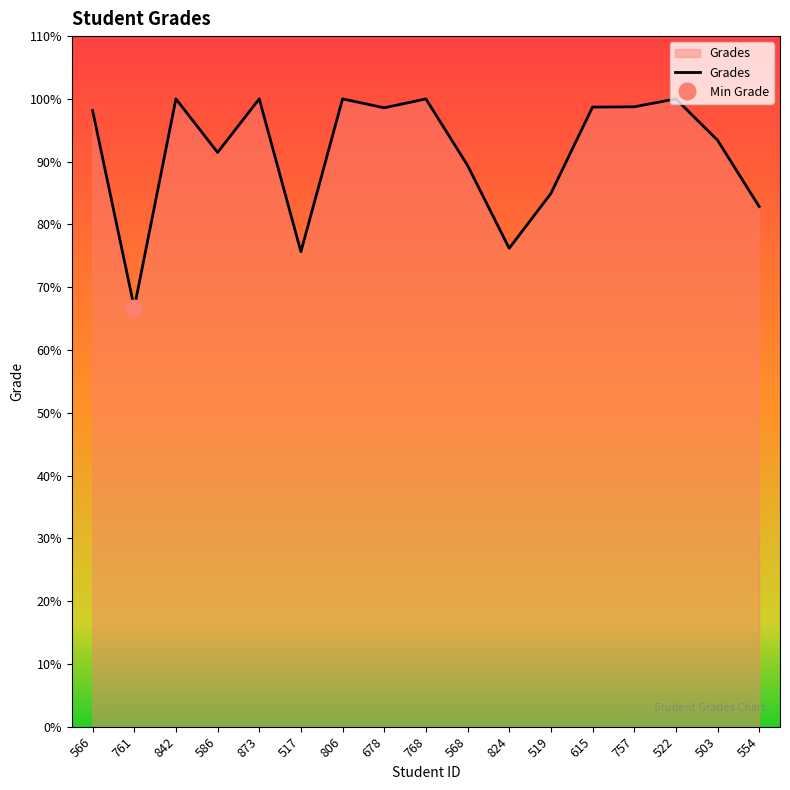

What is the smallest value displayed?

66.7